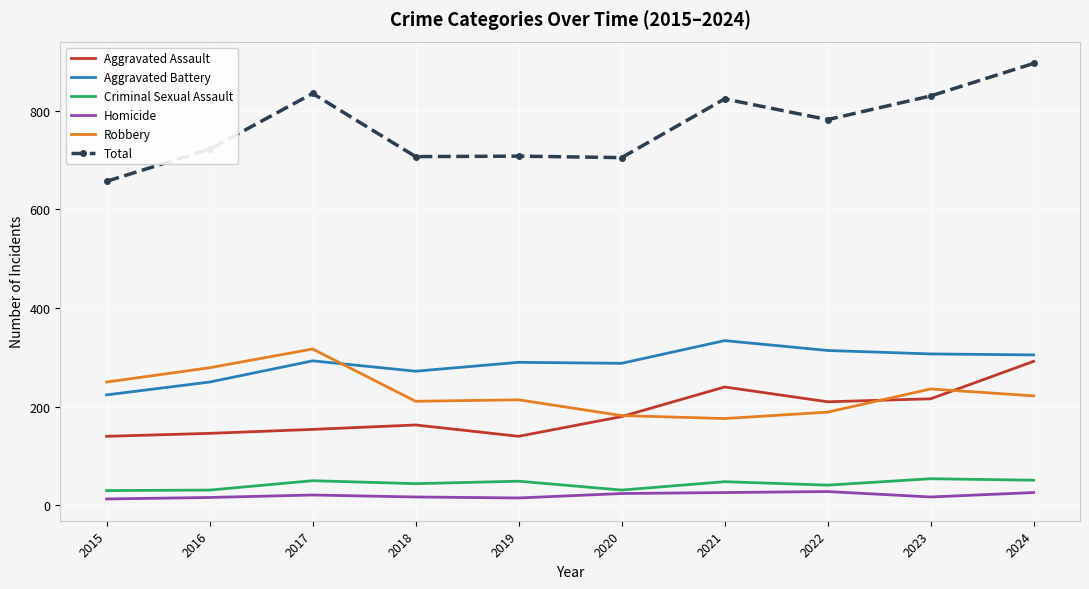

In Criminal Sexual Assault, how many points are lower than both neighbors (excluding endpoints)?

3